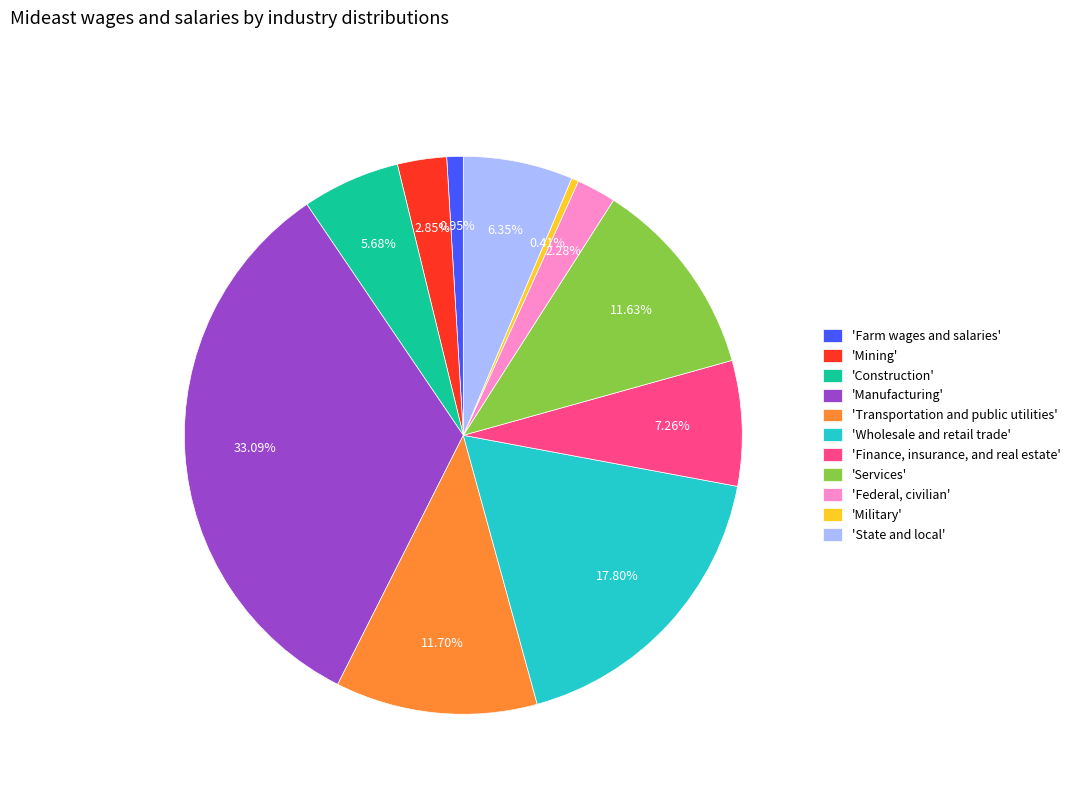

Combined, do 'Finance, insurance, and real estate' and 'Wholesale and retail trade' account for over 50%?

No